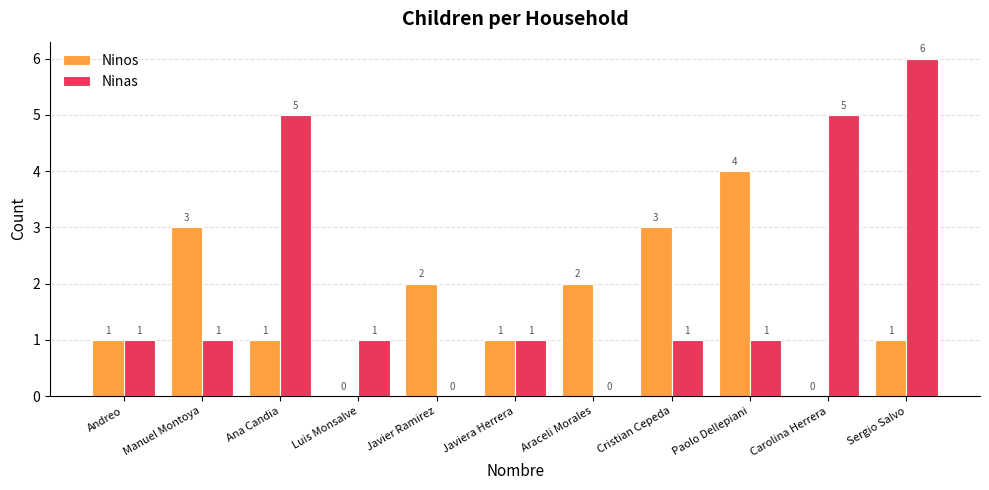

How many Ninas values are between 1 and 5?

8